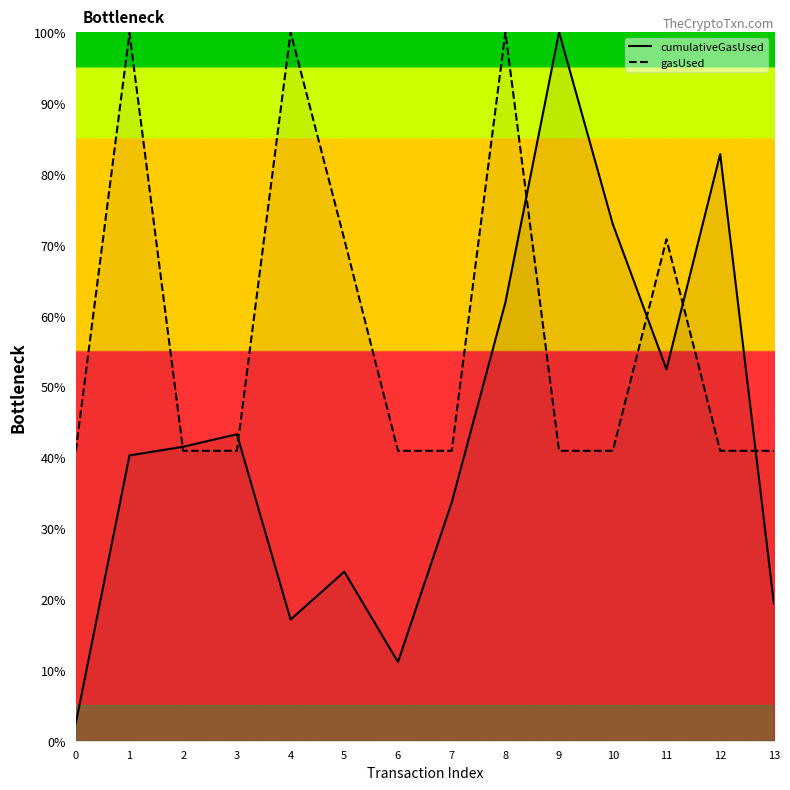

Is this an area chart (filled region under the line)?

No